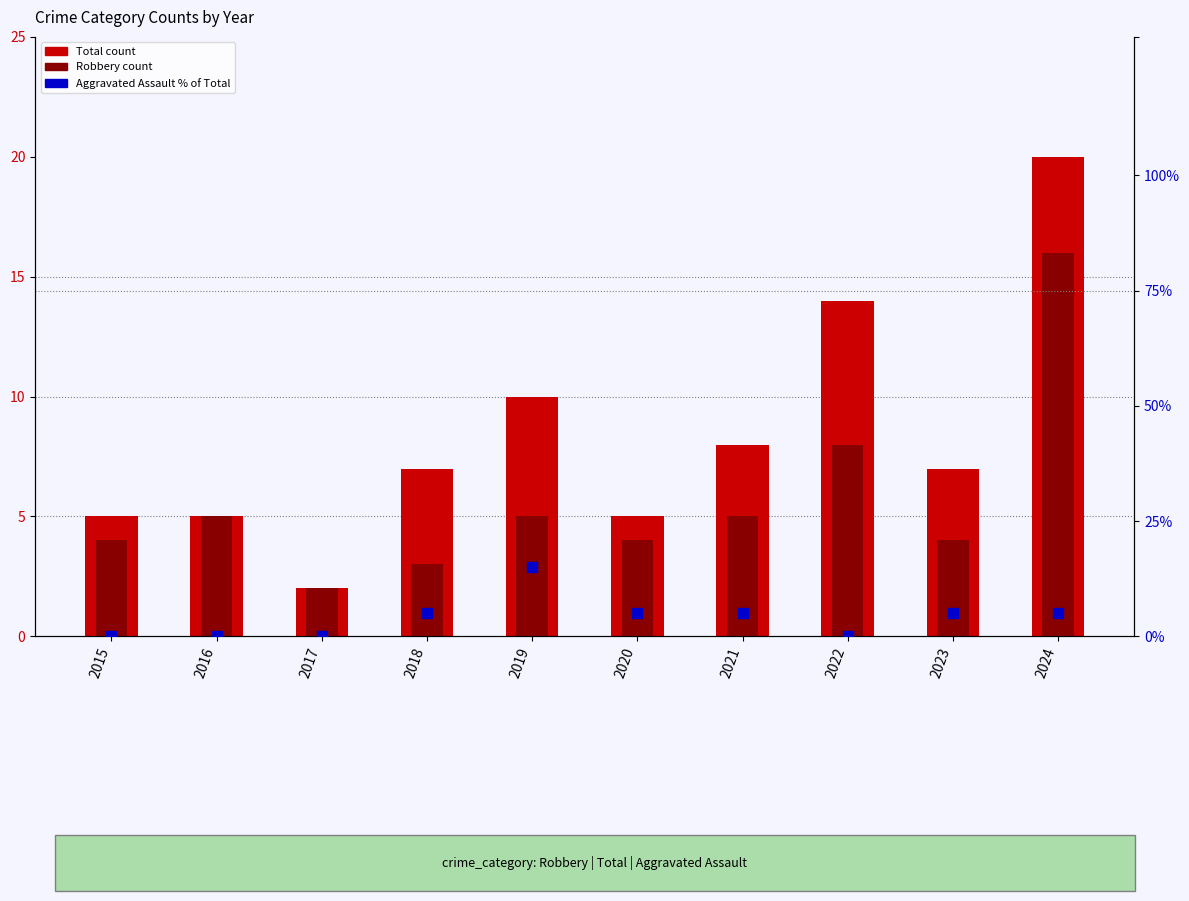

Which series has the largest total across all categories?

Total